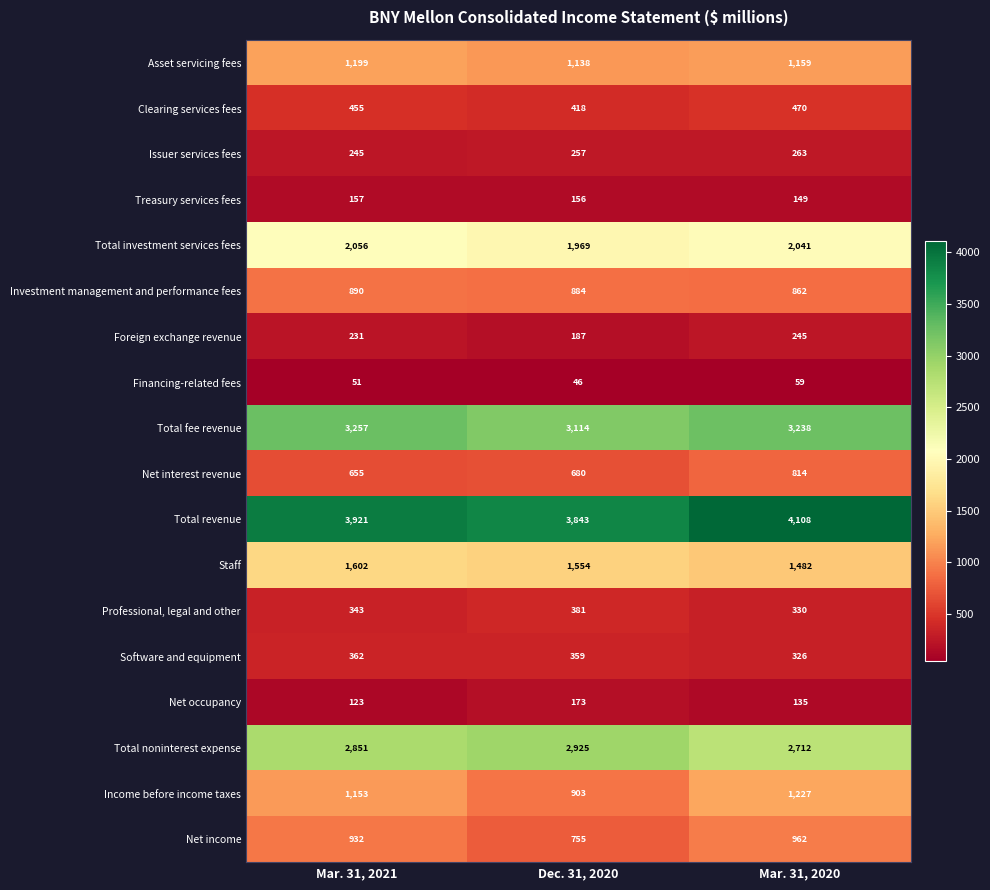

At Dec. 31, 2020, list the series in order from largest to smallest.

Total revenue, Total fee revenue, Total noninterest expense, Total investment services fees, Staff, Asset servicing fees, Income before income taxes, Investment management and performance fees, Net income, Net interest revenue, Clearing services fees, Professional, legal and other, Software and equipment, Issuer services fees, Foreign exchange revenue, Net occupancy, Treasury services fees, Financing-related fees